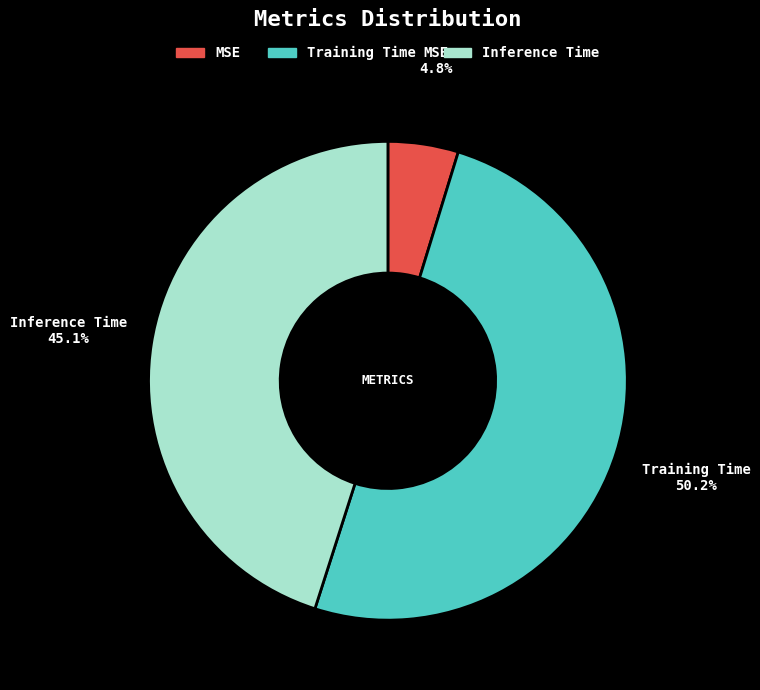

To the nearest percent, what is the average slice percentage?

33%